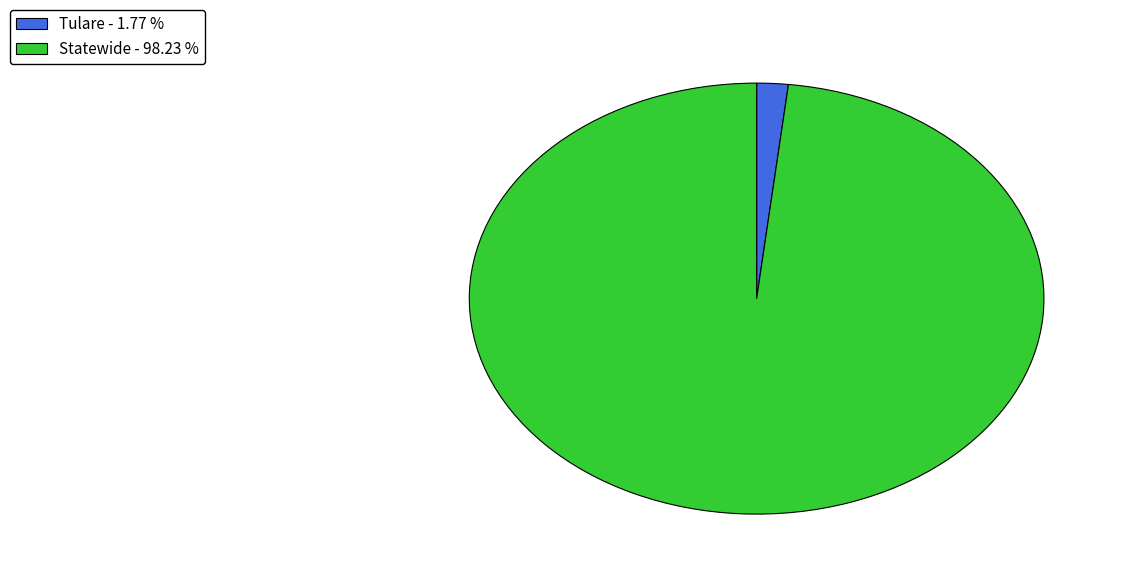

Which has a higher value, Tulare or Statewide?

Statewide